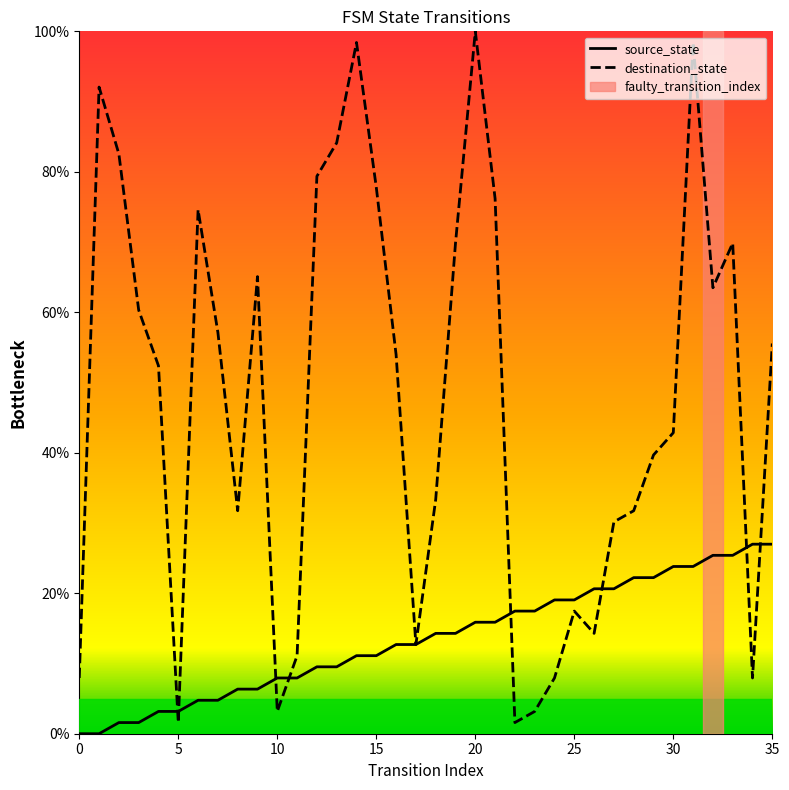

True or false: destination_state and source_state intersect in this chart.

True